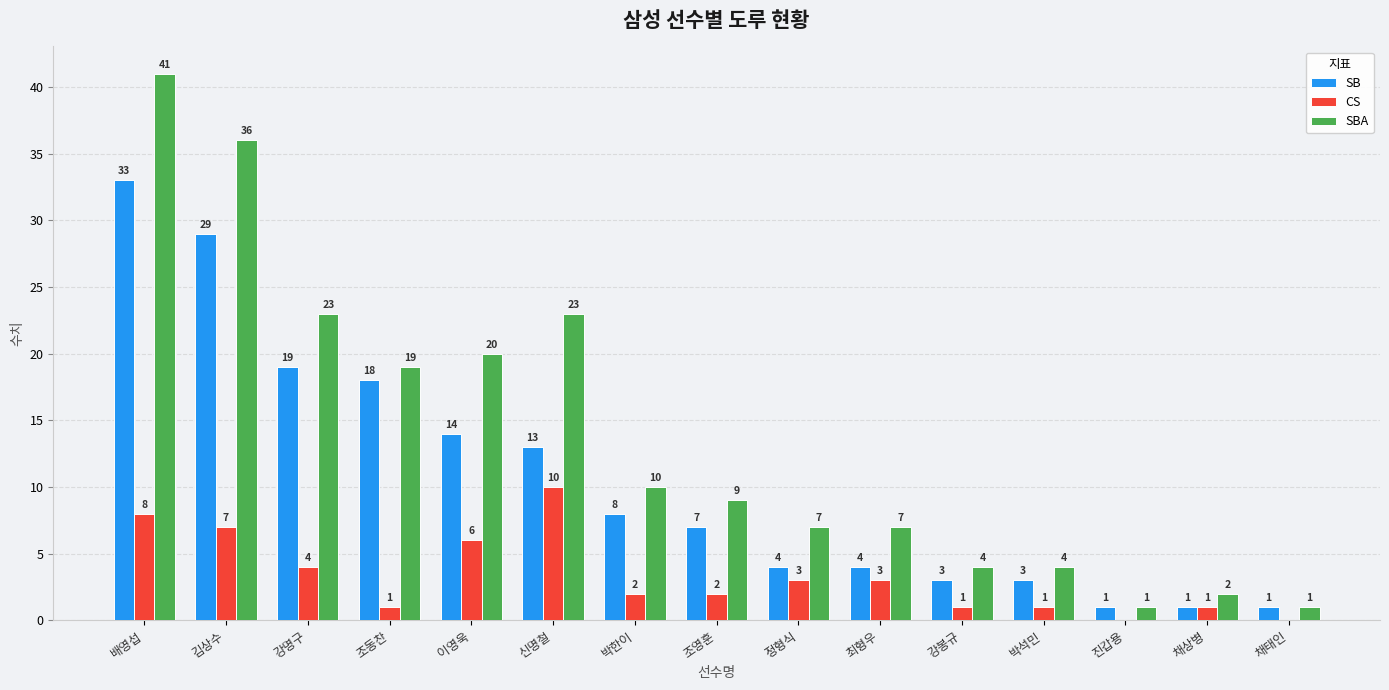

What is the spread (max minus min) of values at 강봉규?

3